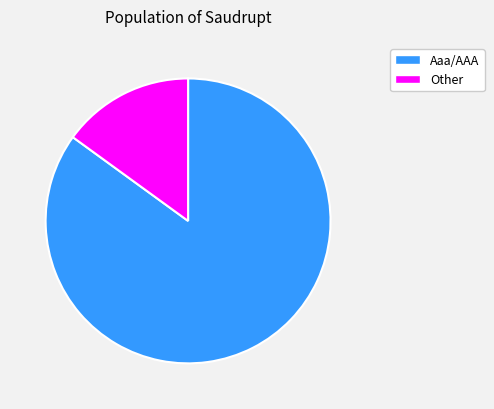

To the nearest percent, what is the difference between the largest and smallest slice percentages?

70%